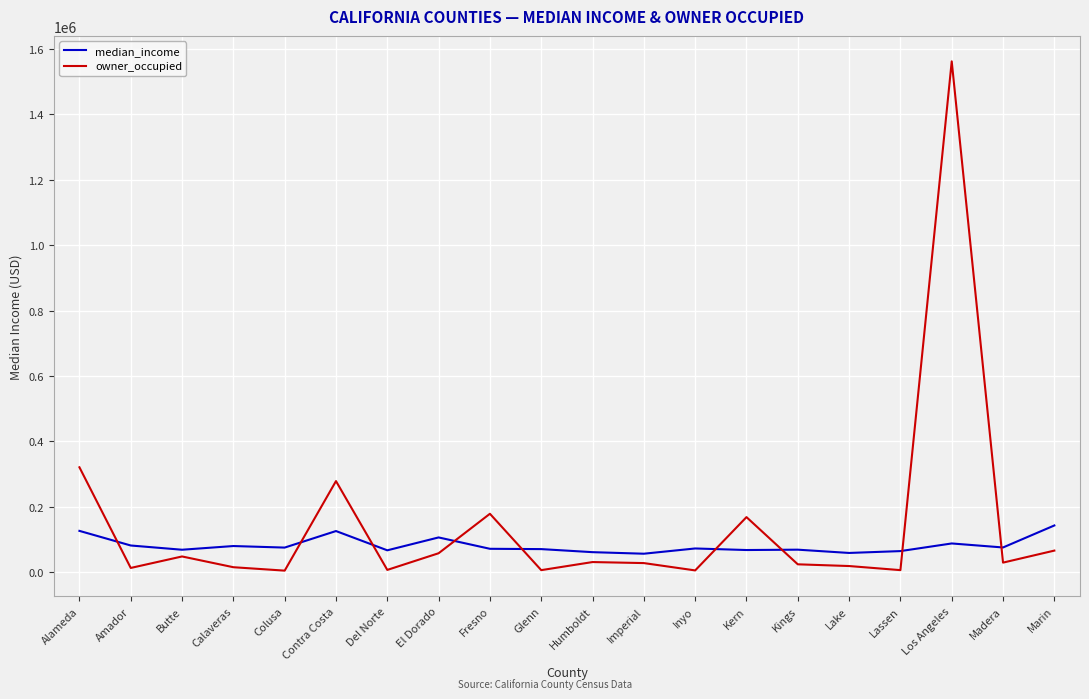

What is the lowest value of the median_income series?

56393